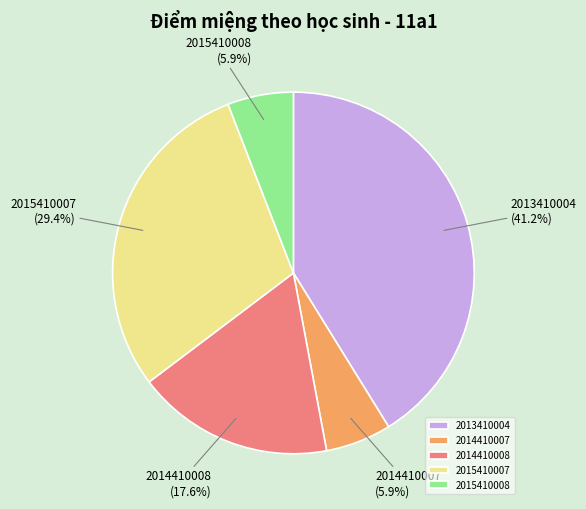

To the nearest percent, what is the difference between the largest and smallest slice percentages?

35%